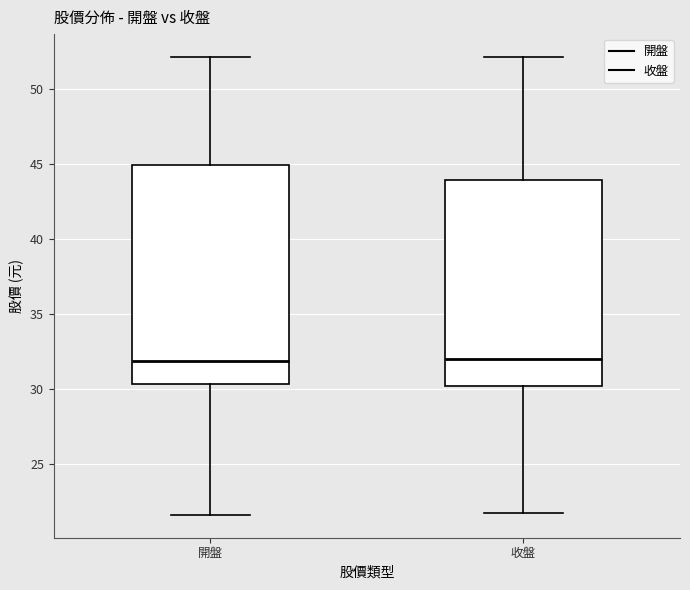

Reading left to right, transcribe this box plot: for each box, give where its median line is, the range the box spans, and where its two whiskers end, as read against the y-axis. The values are not printed on the chart, so give them approximately, as read against the axis.

開盤: median 32.0, box 30.5 to 45.0, whiskers 21.5 to 52.0
收盤: median 32.0, box 30.5 to 44.0, whiskers 22.0 to 52.0